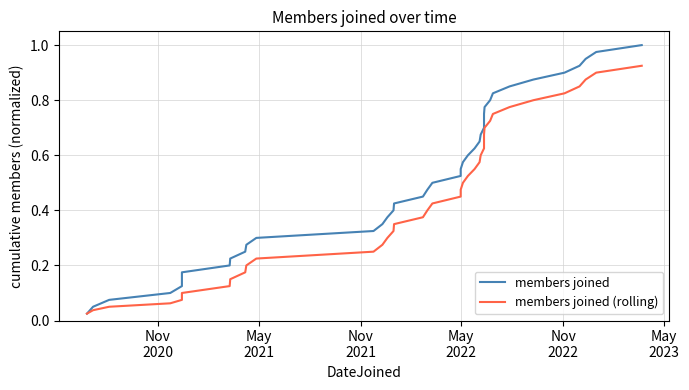

What are all the series names shown in the legend?

members joined, members joined (rolling)